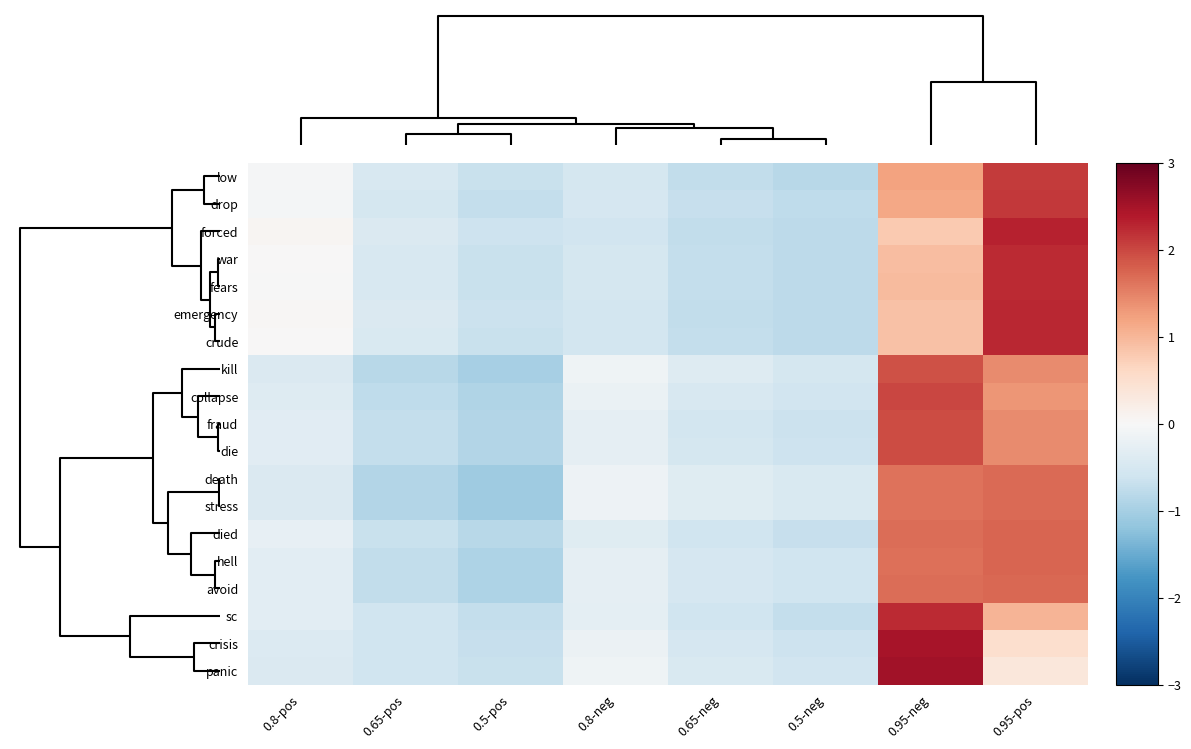

How many data points does each series have?

8